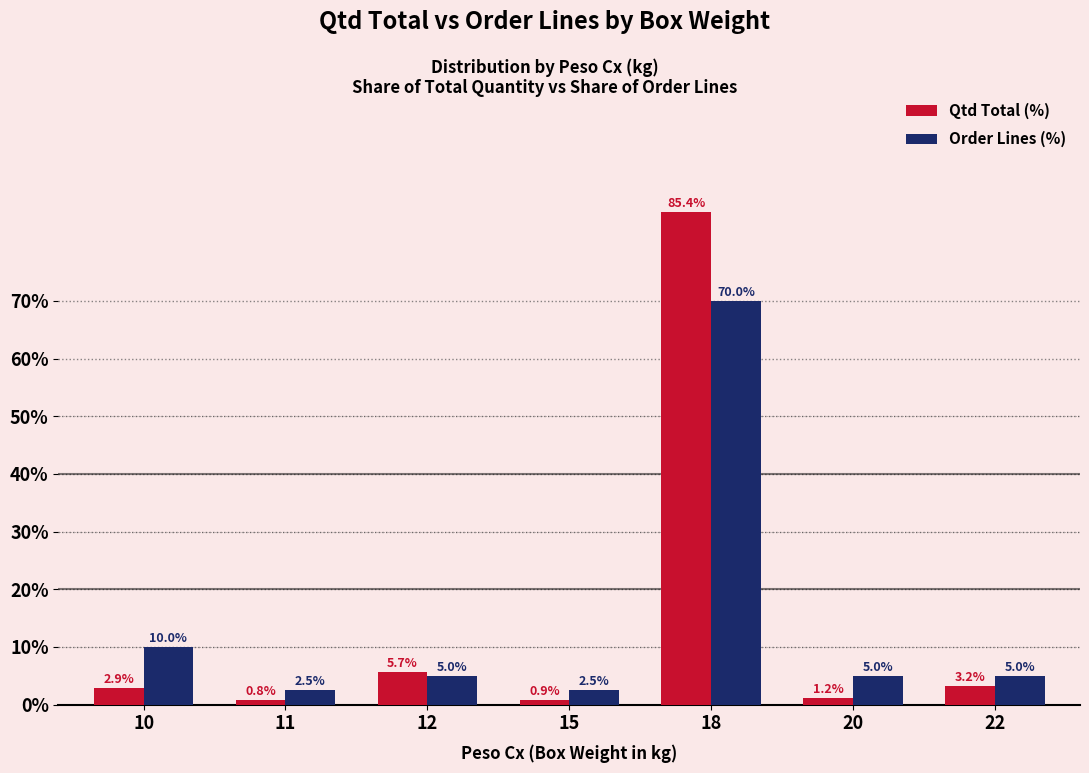

What is the difference between the maximum and minimum values in the Order Lines (%) series?

67.5